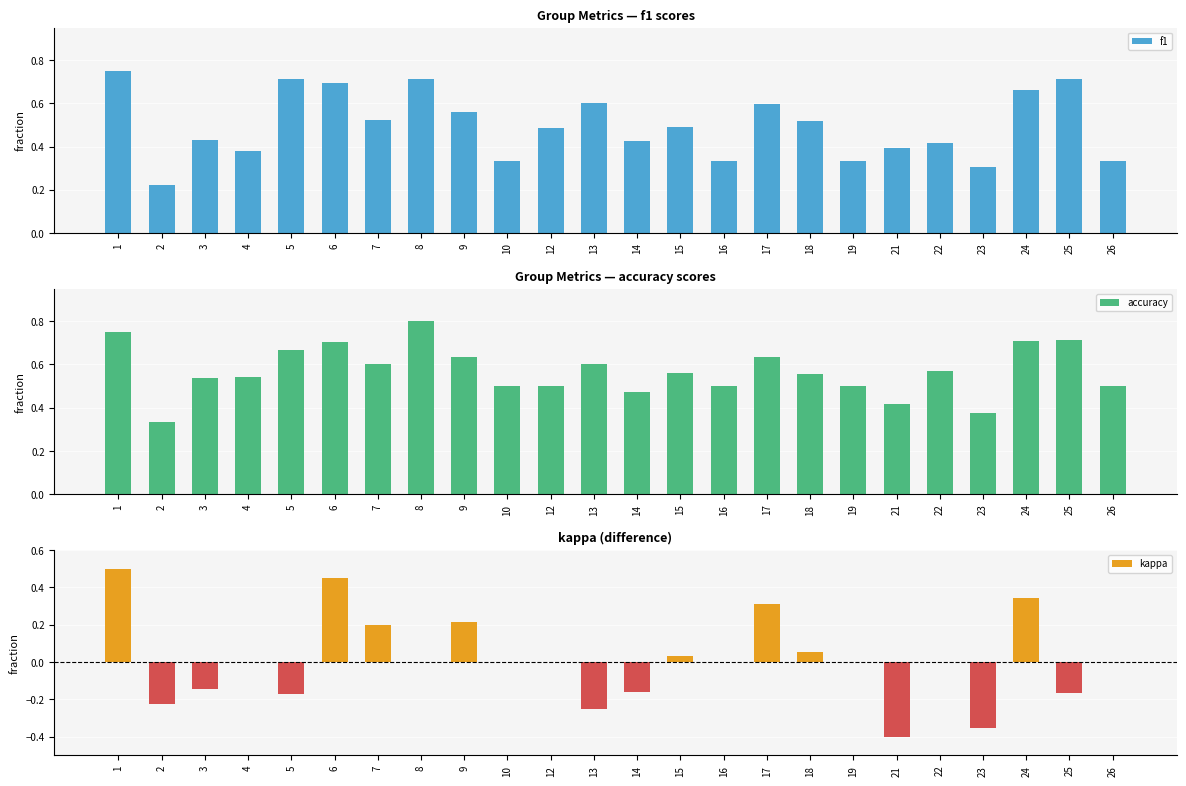

What is the difference between the maximum and minimum values in the accuracy series?

0.5